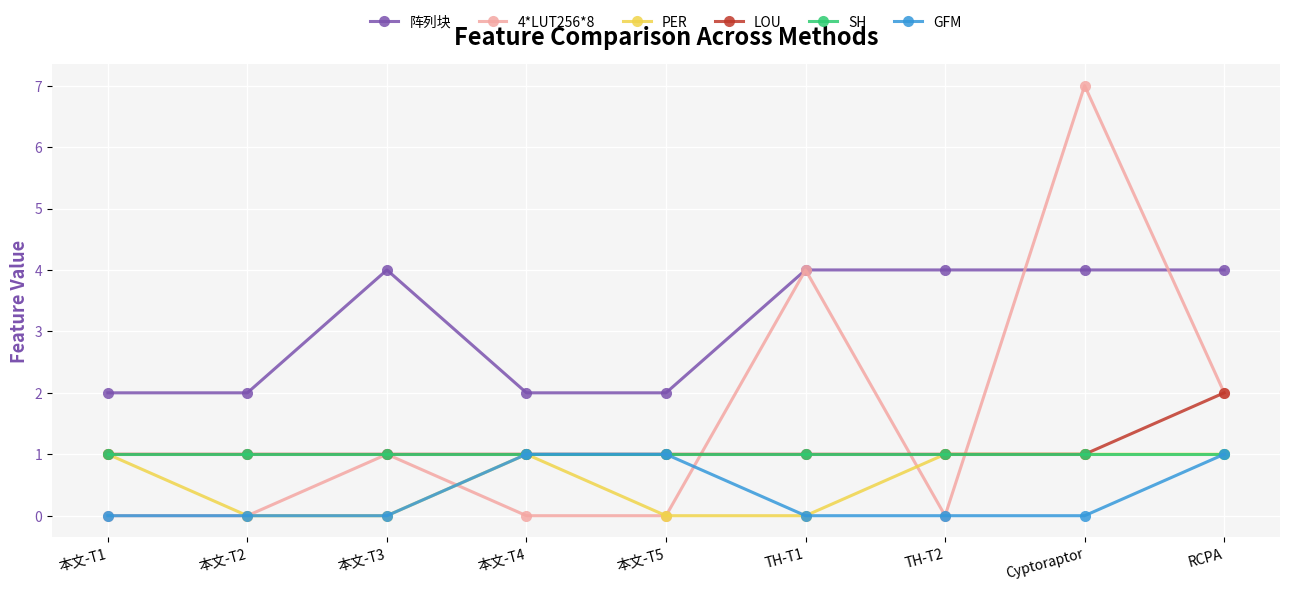

Which category has the highest value across all series?

Cyptoraptor